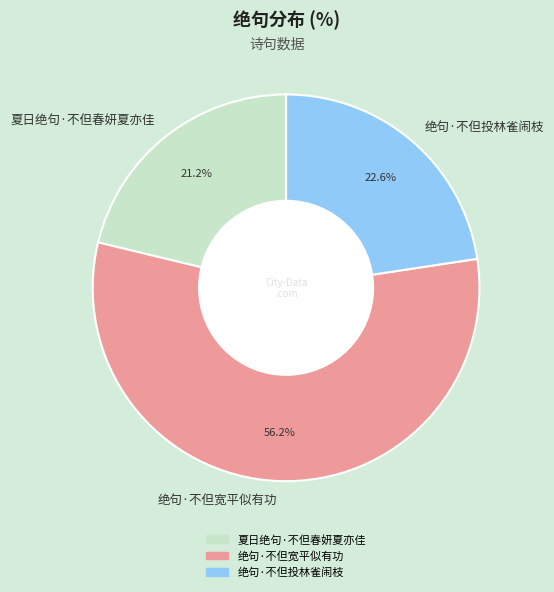

How many segments does this pie chart have?

3